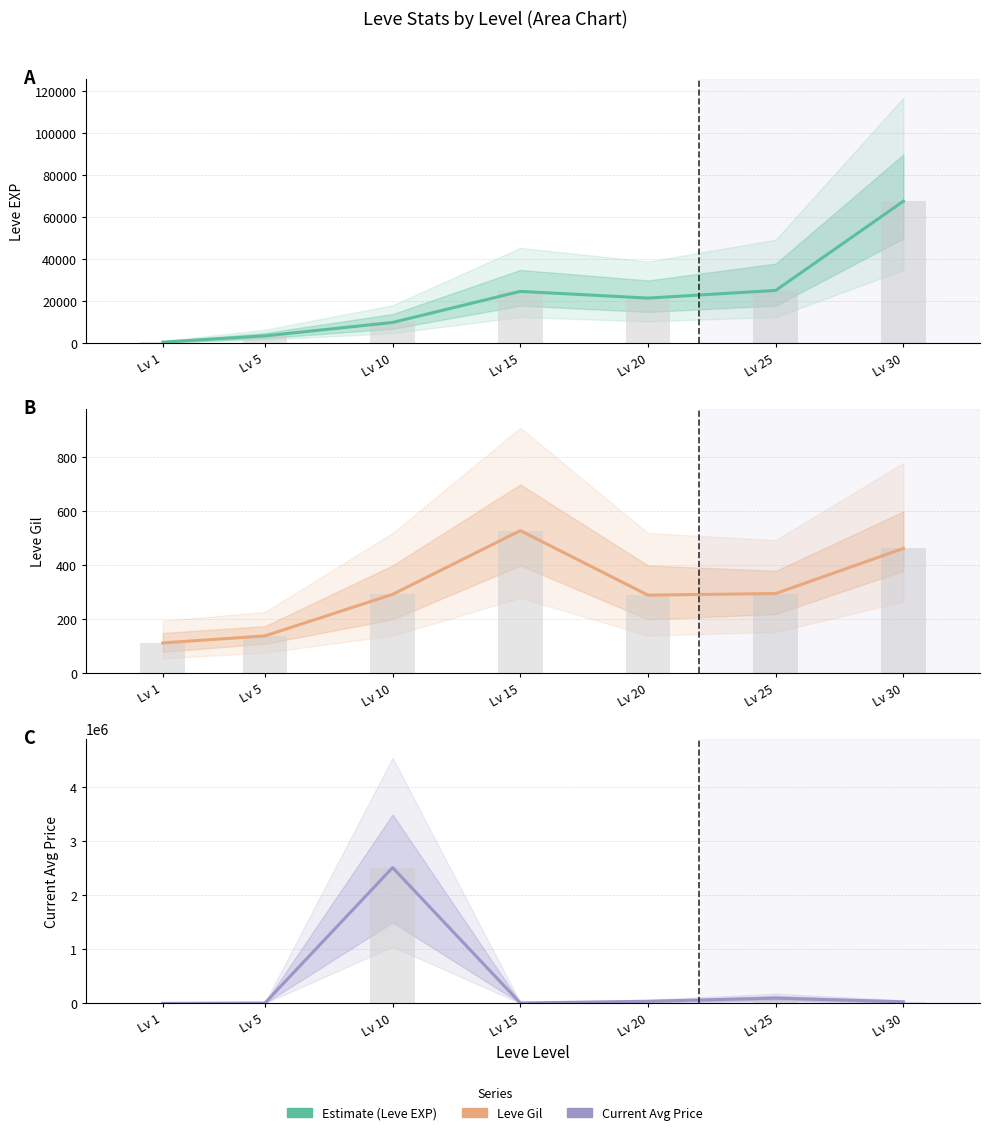

At which label does Leve Gil first exceed 293?

Lv 15